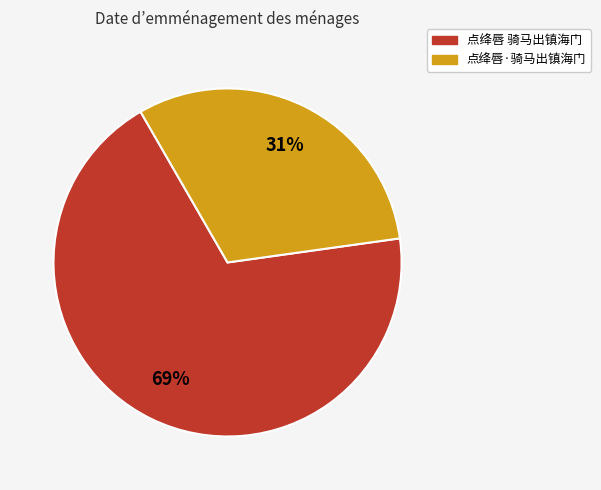

Which slice represents more than half of the pie?

点绛唇 骑马出镇海门